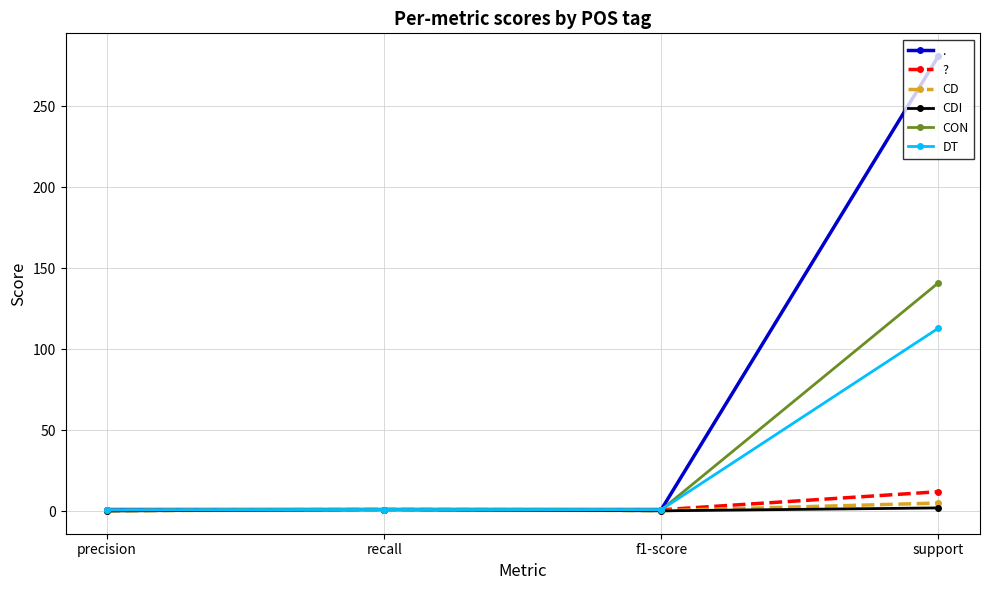

Is the value of DT at support greater than the value of CDI at precision?

Yes